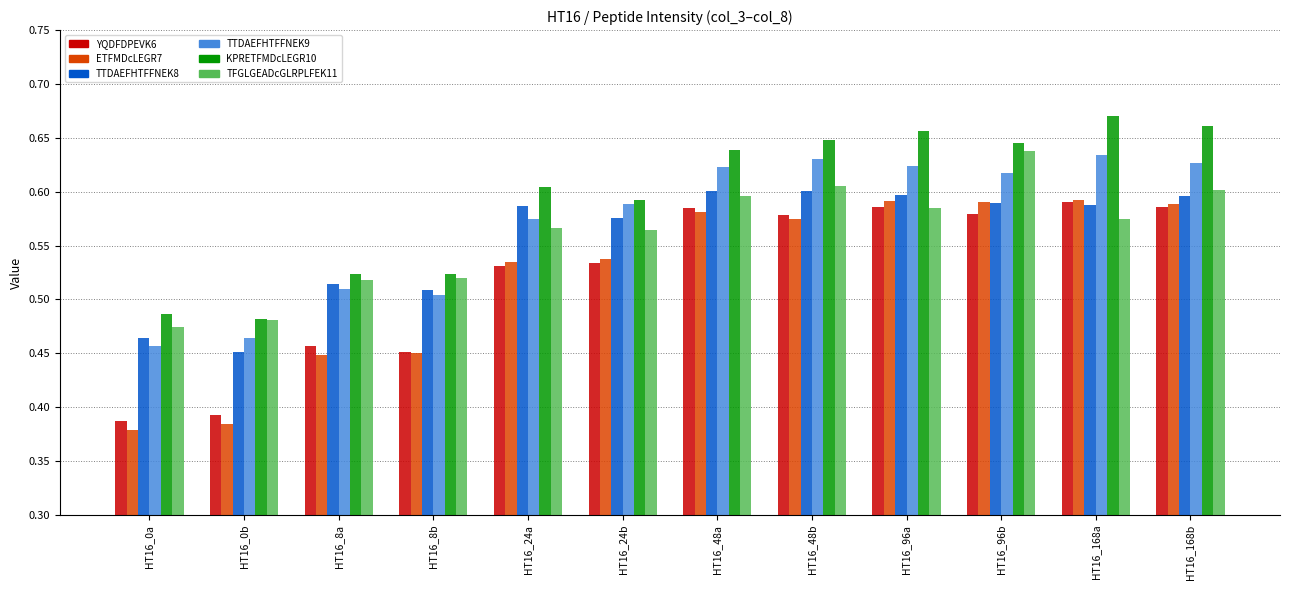

At which label does TTDAEFHTFFNEK8 reach its minimum?

HT16_0b